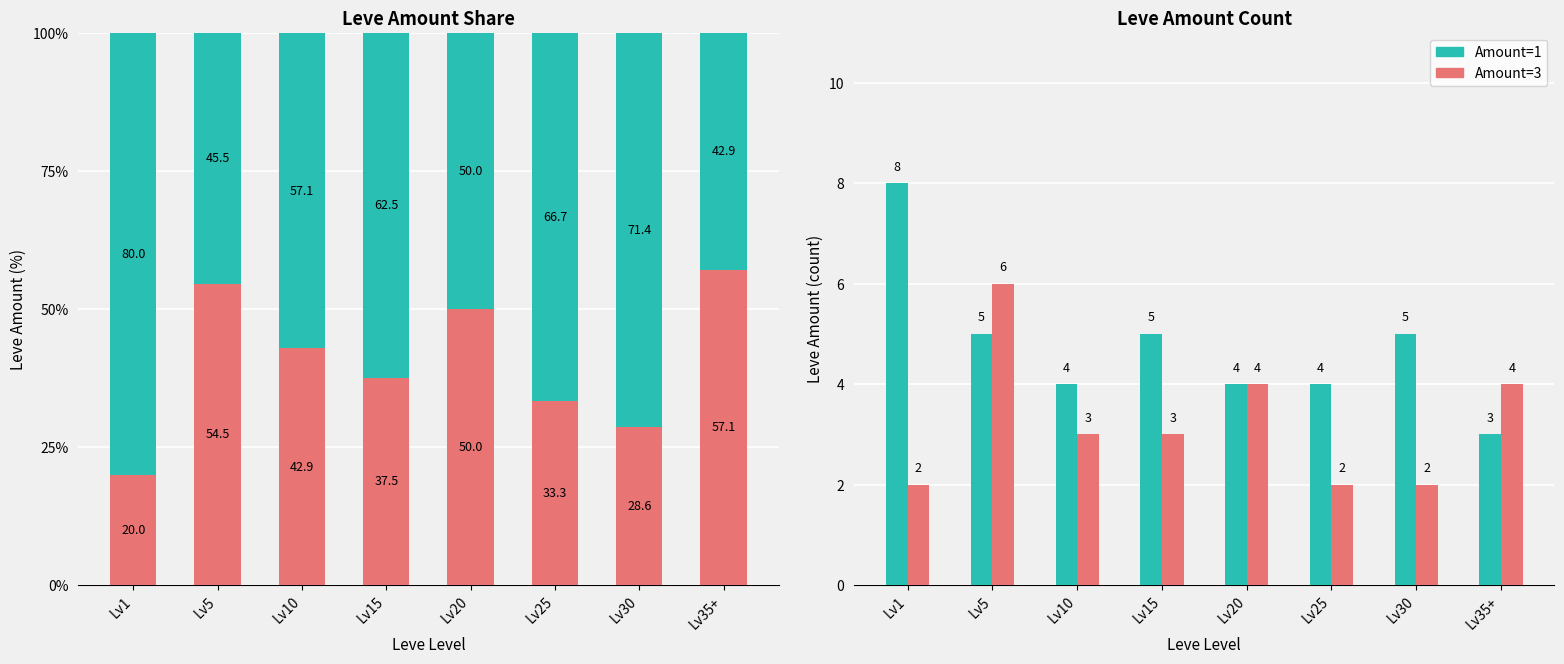

Rank the series at Lv15 from lowest to highest value.

Amount=3, Amount=1